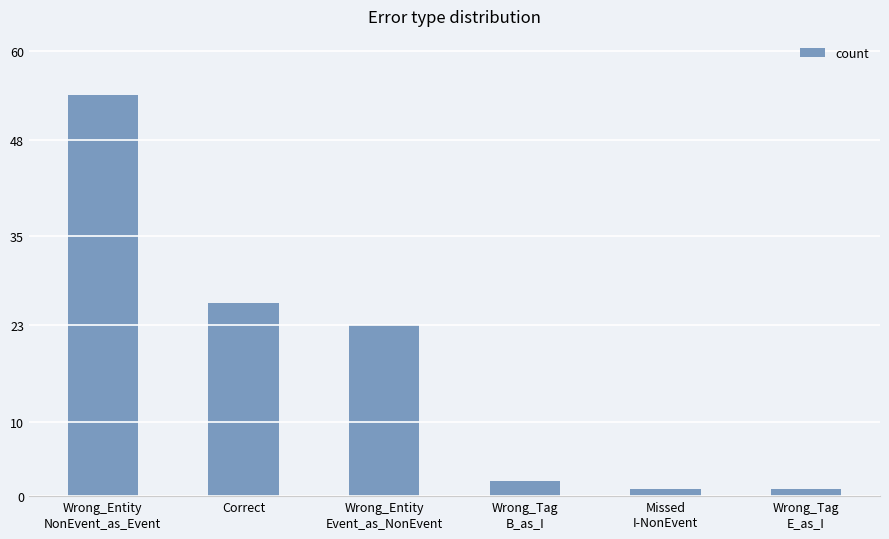

Are the bars horizontal?

No